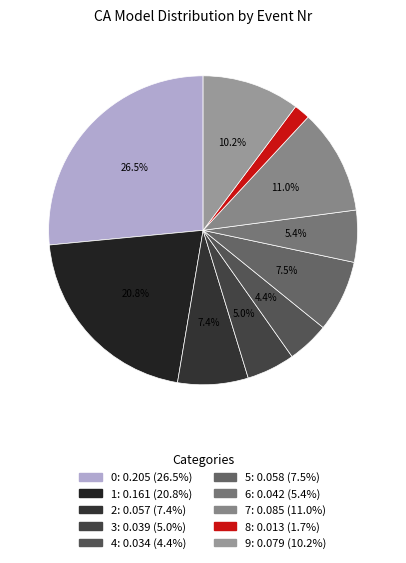

How many segments does this pie chart have?

10